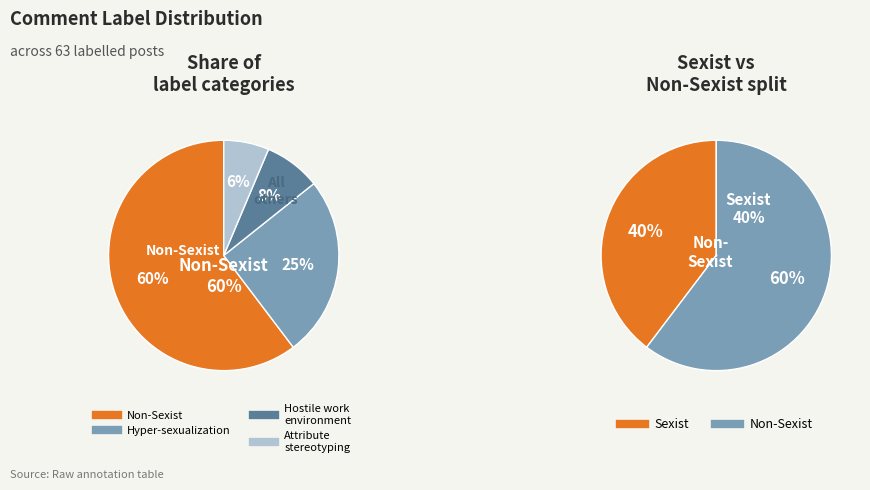

What is the total percentage of Hostile_work_environment and Attribute_stereotyping?

14.3%